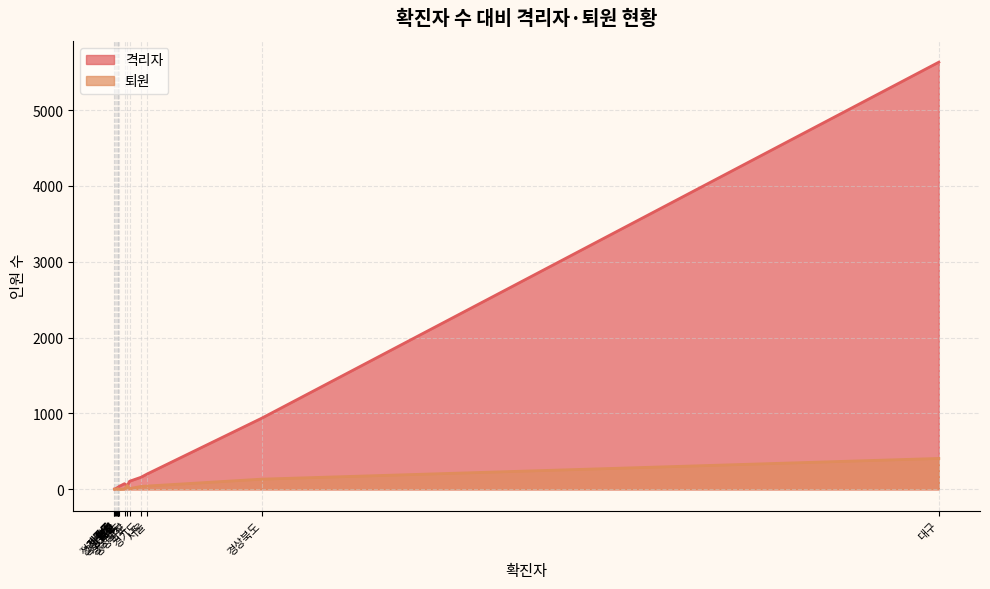

What is the difference between the highest and lowest values at 제주도?

2